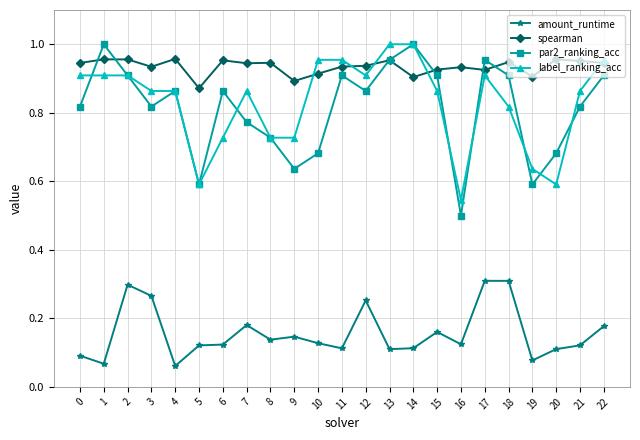

What is the sum of all spearman values?

21.5